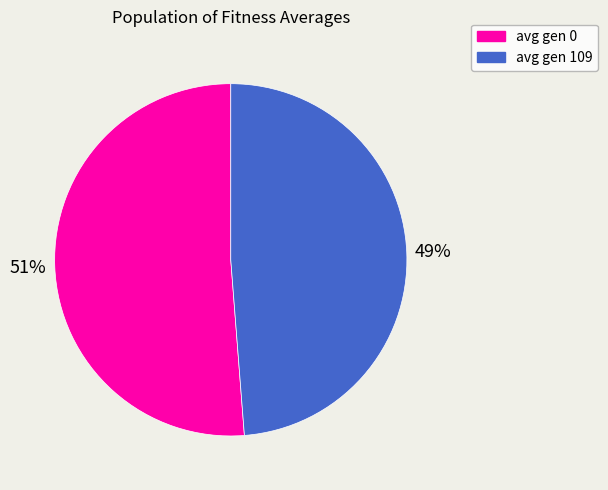

Do avg gen 109 and avg gen 0 together represent more than half of the pie?

Yes